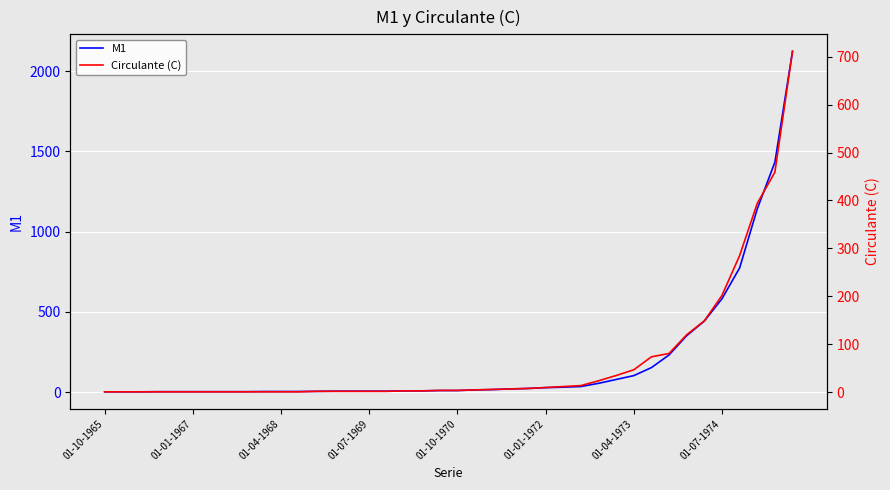

True or false: M1 and Circulante (C) intersect in this chart.

False